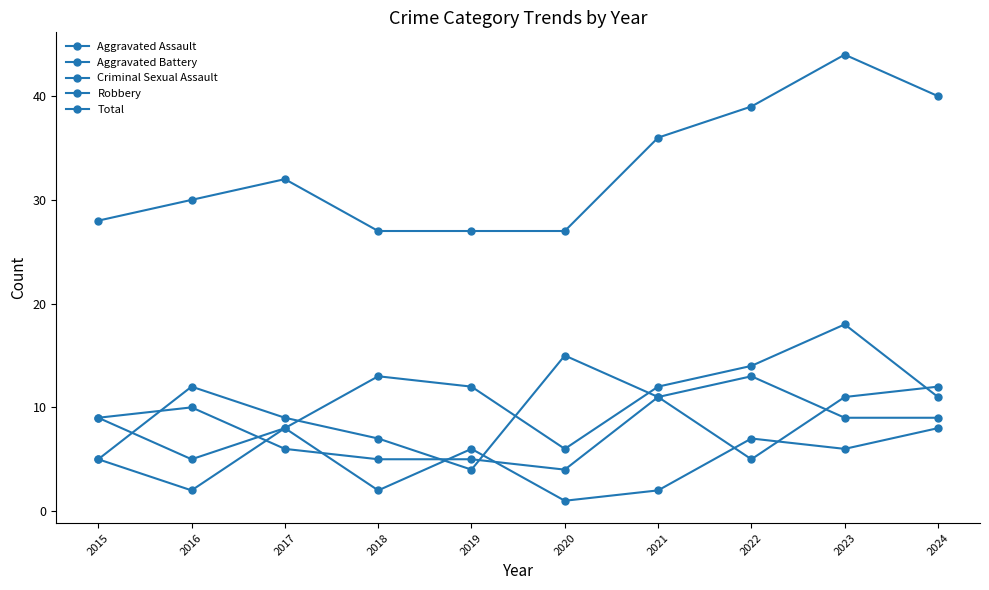

True or false: Robbery and Total cross at least once.

False